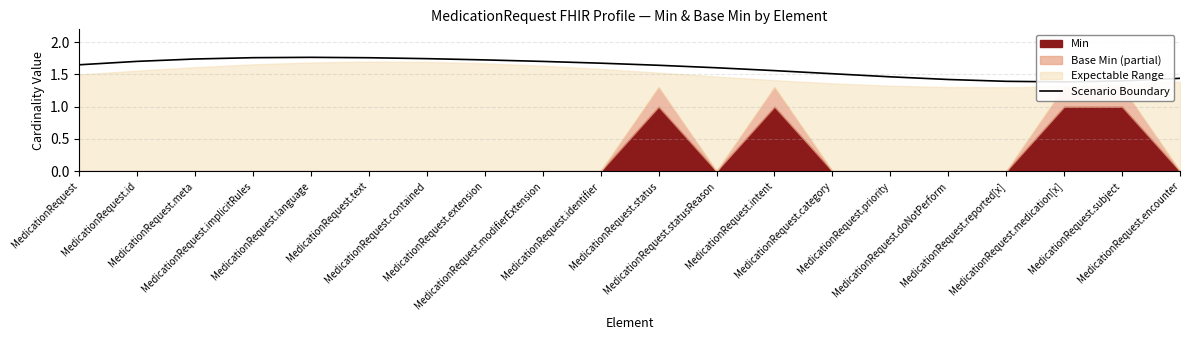

What is the change in value from MedicationRequest.intent to MedicationRequest.doNotPerform?

-0.1